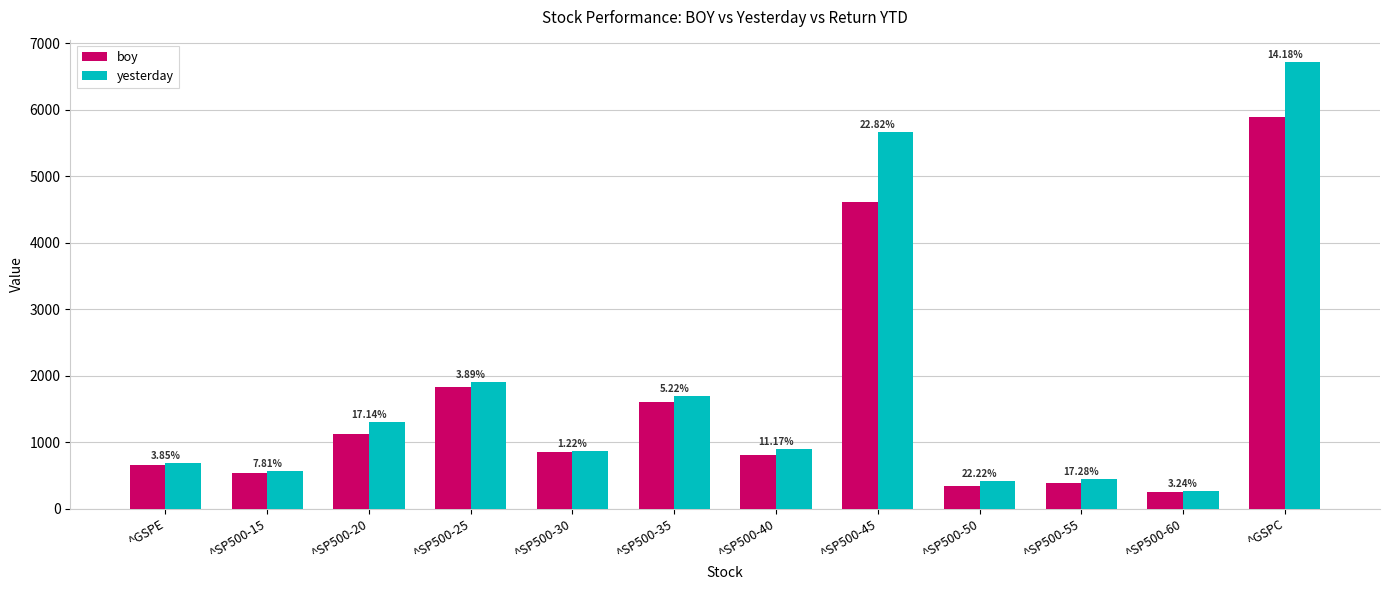

What is the difference between the yesterday values at ^SP500-20 and ^SP500-45?

4354.5